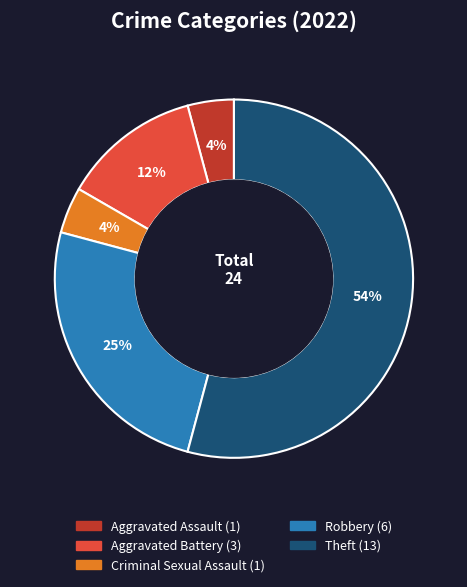

What is the majority slice?

Theft